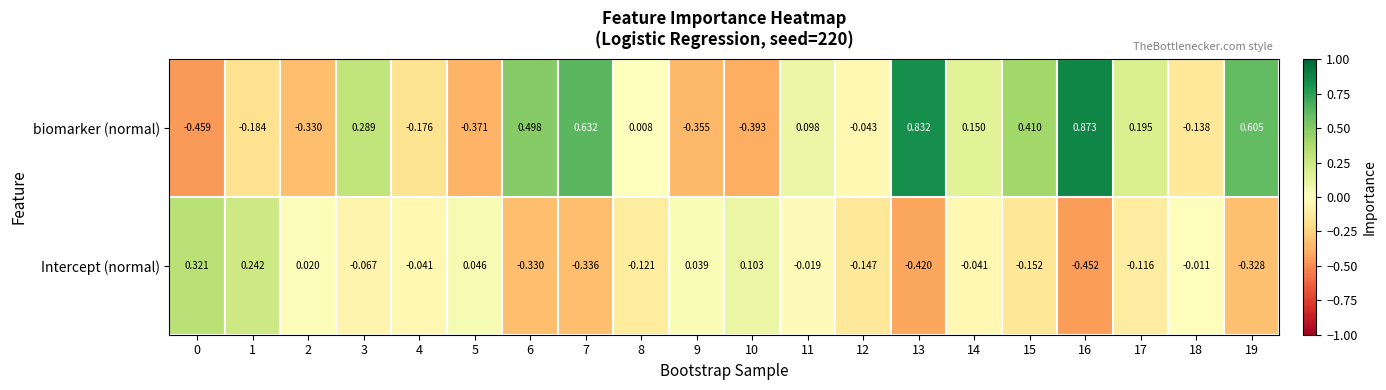

Which series changed the most between 7 and 12?

biomarker (normal)